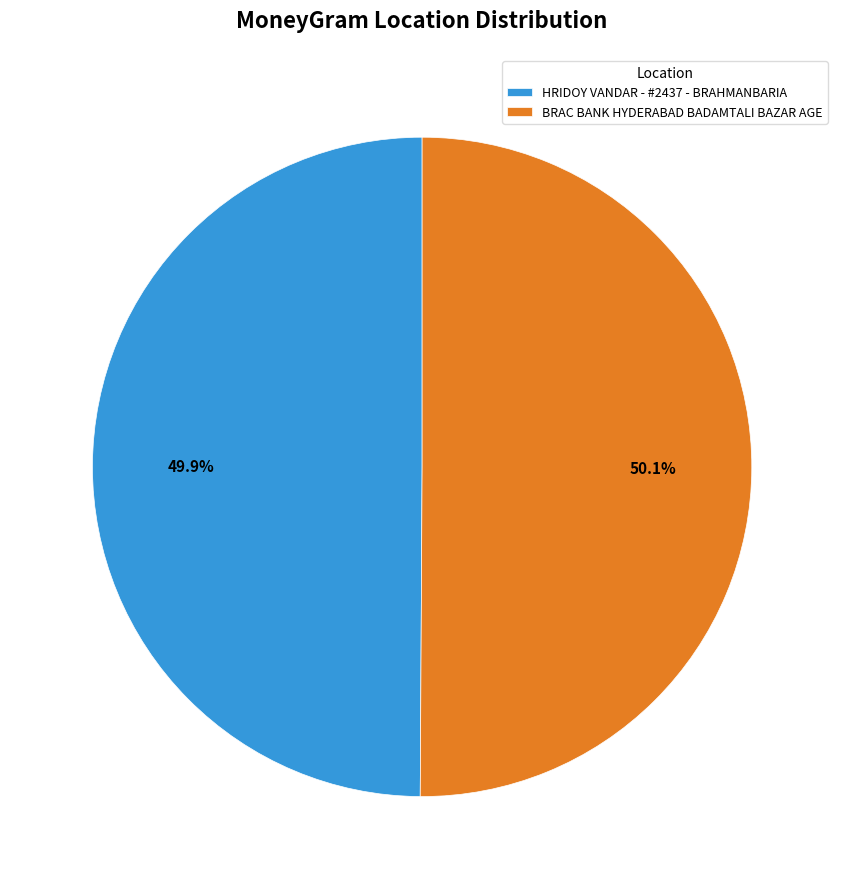

Is the sum of BRAC BANK HYDERABAD BADAMTALI BAZAR AGE and HRIDOY VANDAR - #2437 - BRAHMANBARIA greater than half?

Yes